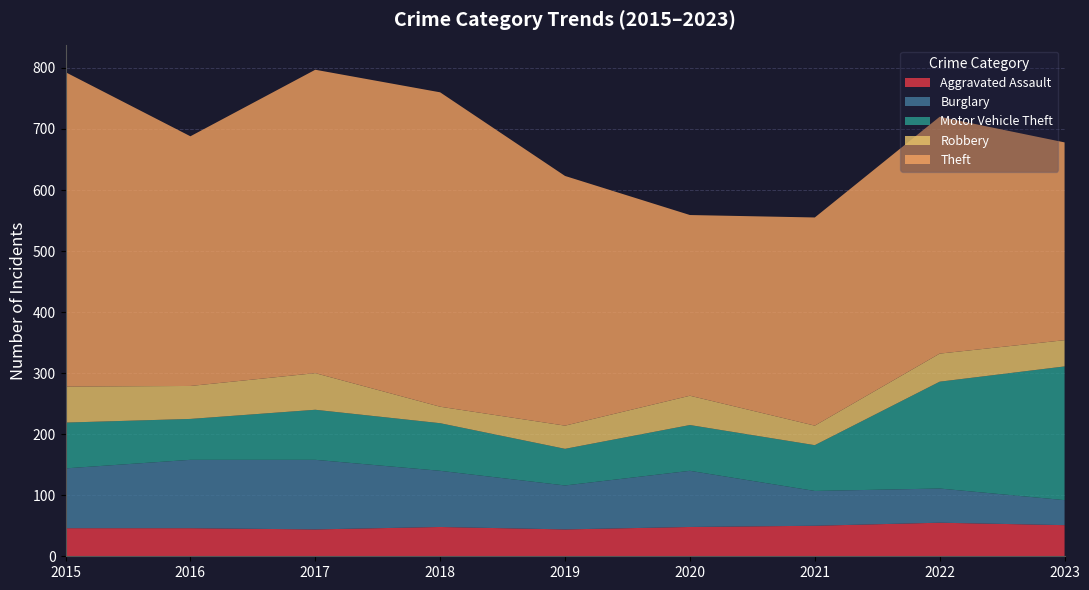

Reading left to right, extract all data points from this chart.

Aggravated Assault: 2015=46	2016=46	2017=44	2018=48	2019=44	2020=48	2021=50	2022=55	2023=51
Burglary: 2015=98	2016=112	2017=114	2018=92	2019=72	2020=92	2021=57	2022=56	2023=41
Motor Vehicle Theft: 2015=75	2016=67	2017=82	2018=78	2019=60	2020=75	2021=75	2022=175	2023=219
Robbery: 2015=59	2016=54	2017=60	2018=27	2019=38	2020=48	2021=32	2022=46	2023=43
Theft: 2015=515	2016=409	2017=497	2018=515	2019=409	2020=296	2021=341	2022=388	2023=324